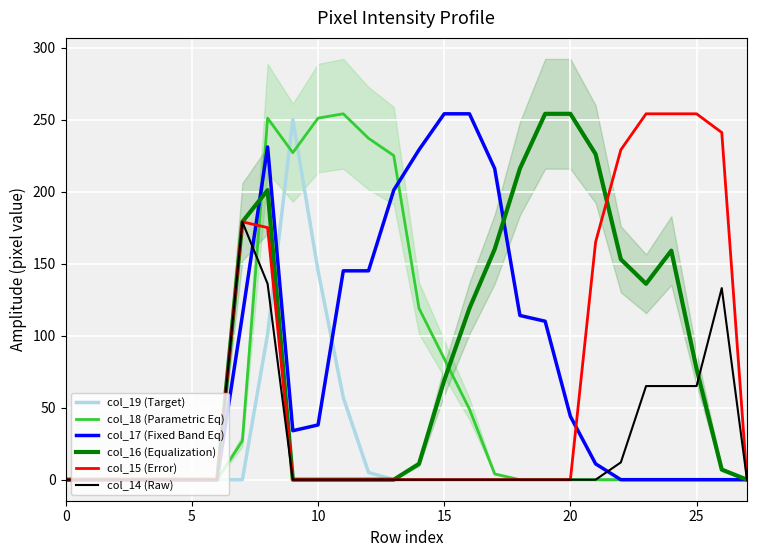

What is the greatest value displayed?

254